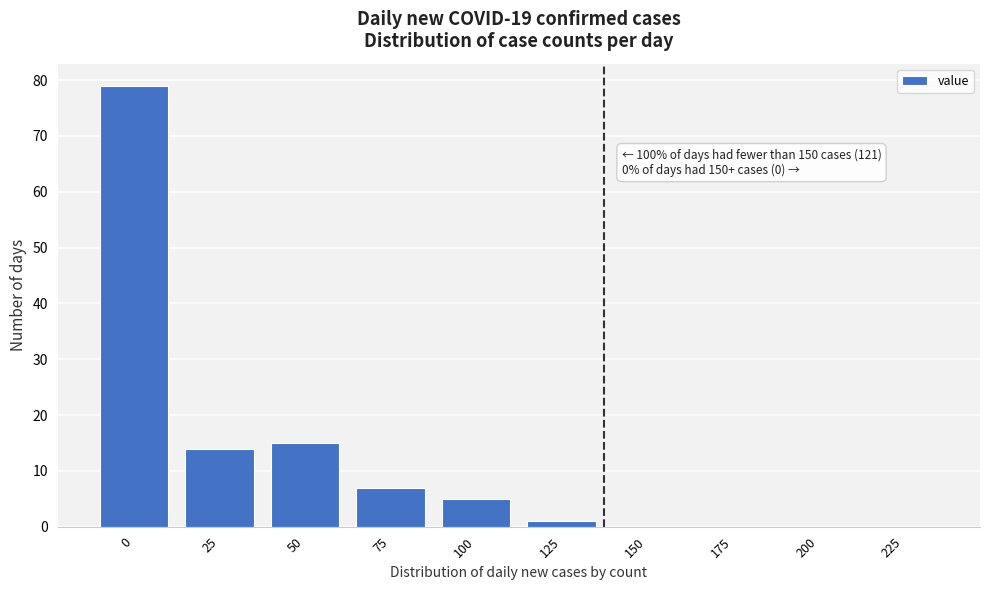

Reading right to left, transcribe all the data shown in this chart.

225=0	200=0	175=0	150=0	125=1	100=5	75=7	50=15	25=14	0=79